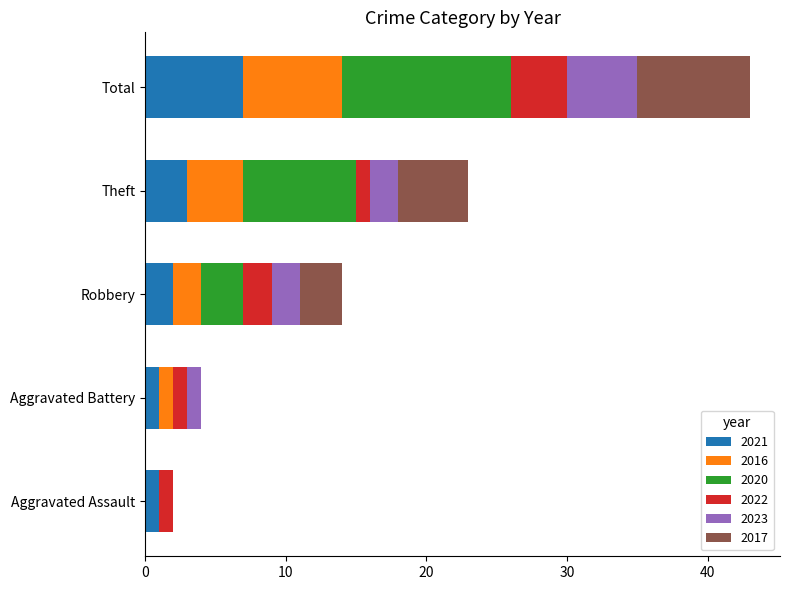

At which label does 2021 reach its peak?

Total